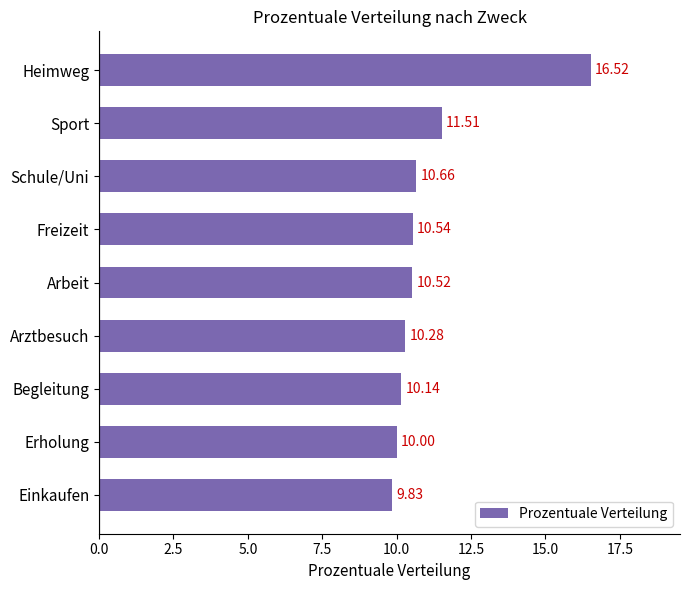

What is the smallest value displayed?

9.8